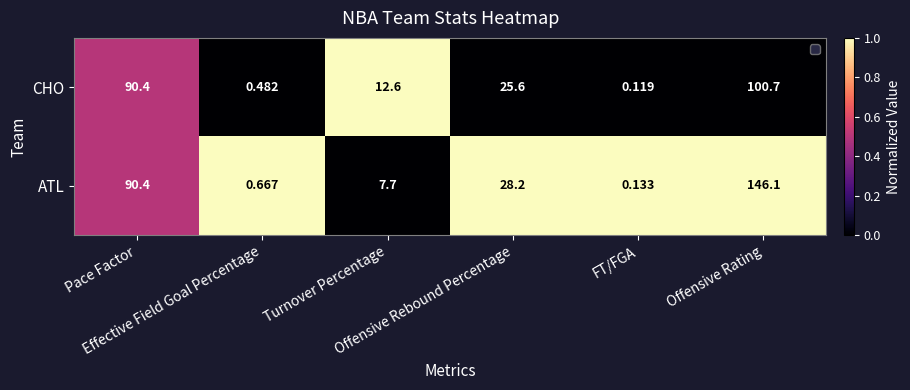

At FT/FGA, list the series in order from smallest to largest.

CHO, ATL